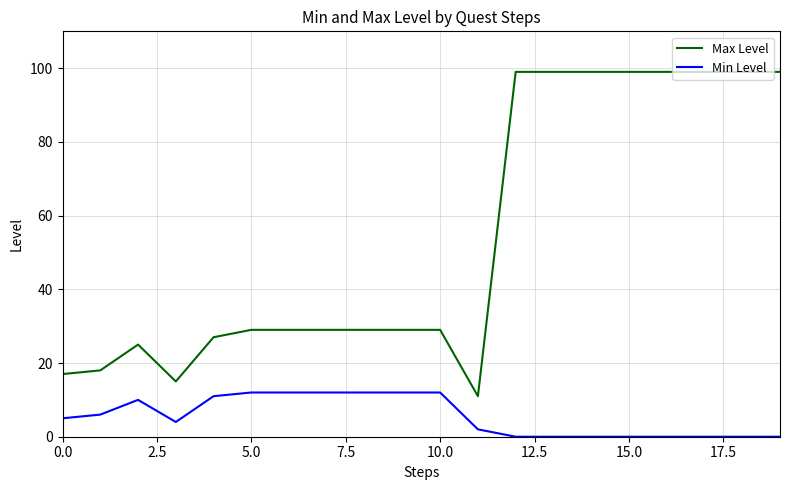

True or false: Max Level and Min Level cross at least once.

False